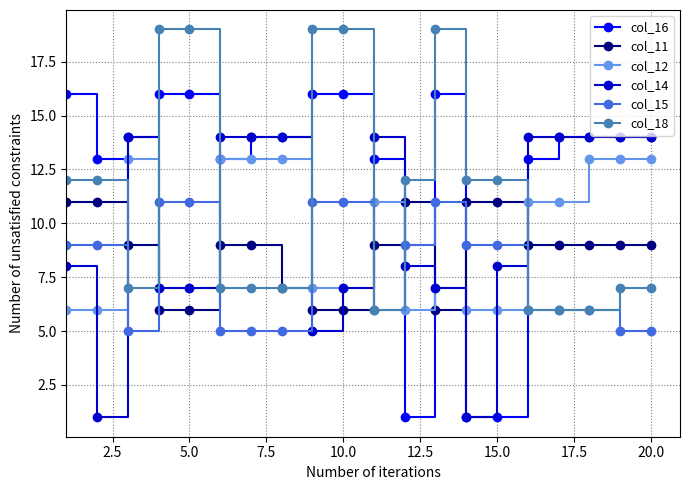

Which series has the largest range (max minus min)?

col_16